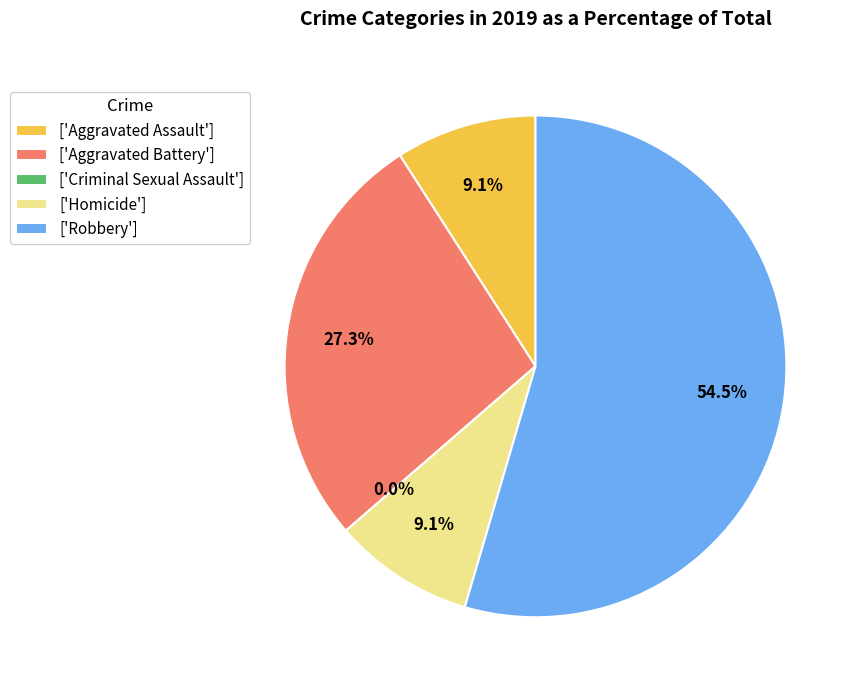

Which has a higher value, Criminal Sexual Assault or Aggravated Assault?

Aggravated Assault